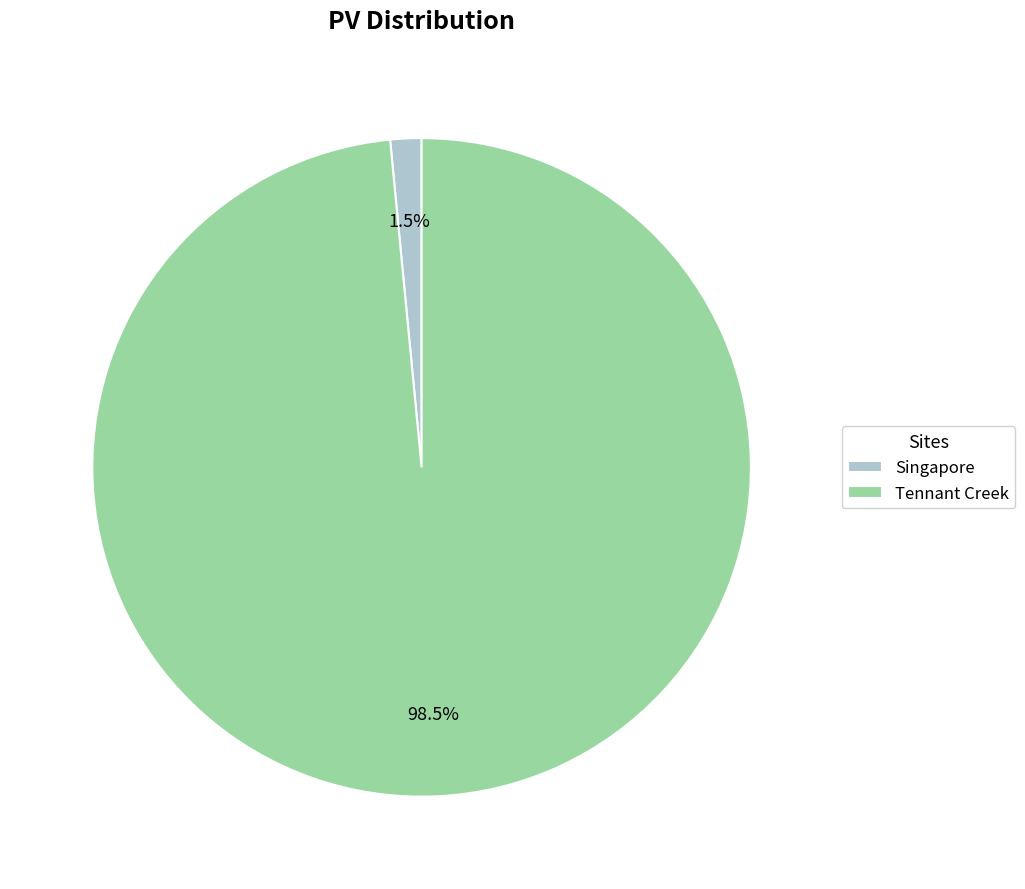

Does Tennant Creek represent more than half of the total?

Yes